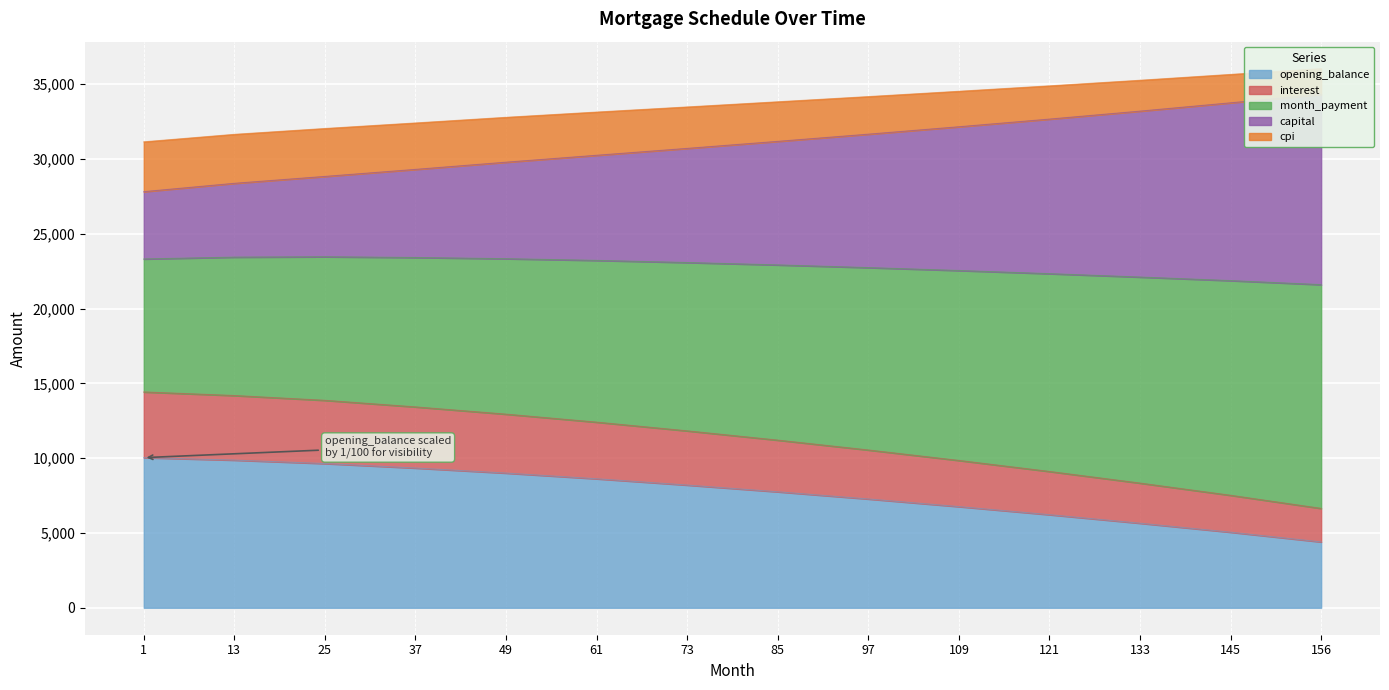

What are all the series names shown in the legend?

opening_balance, interest, month_payment, capital, cpi